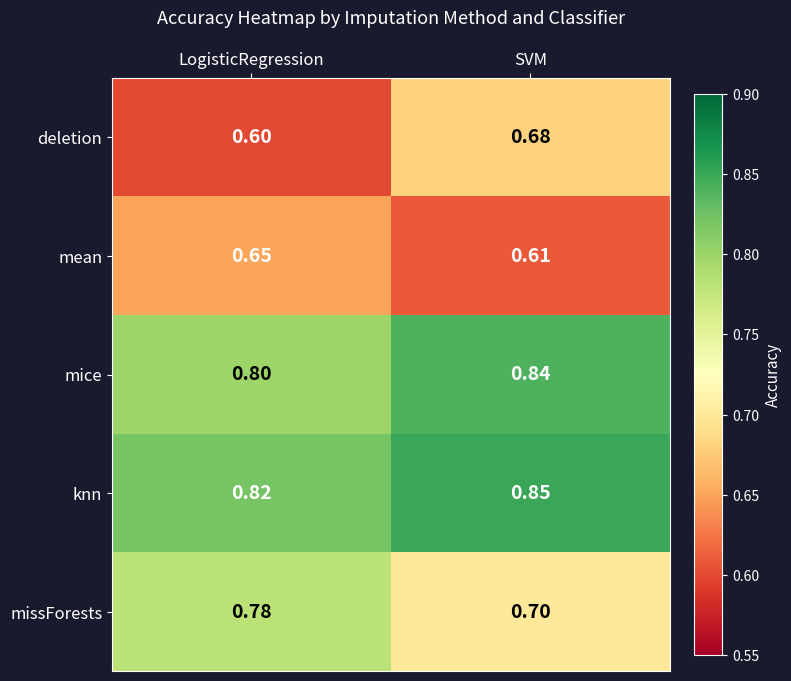

Rank the series by their maximum value, from highest to lowest.

knn, mice, missForests, deletion, mean